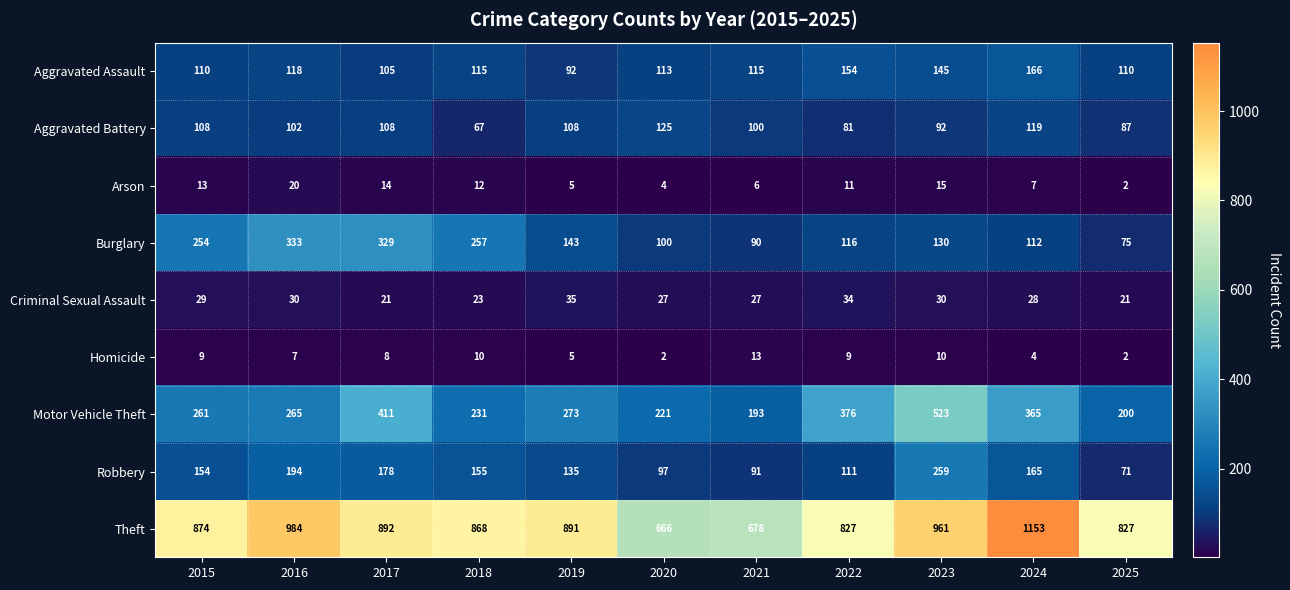

The value of Robbery at 2022 is 111. True or false?

True